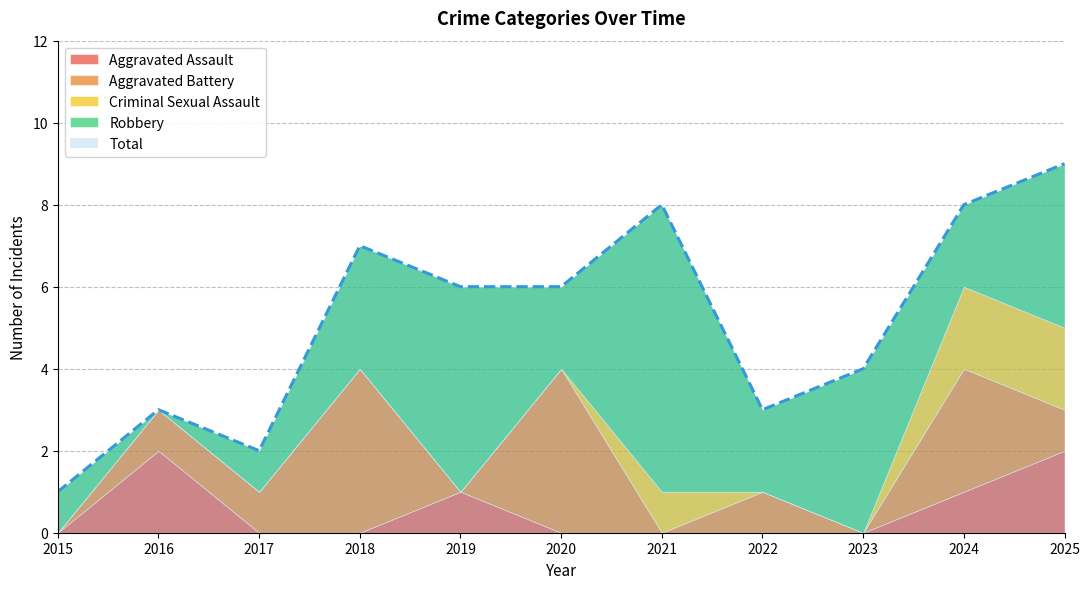

The value of Aggravated Assault at 2017 is -1. True or false?

False